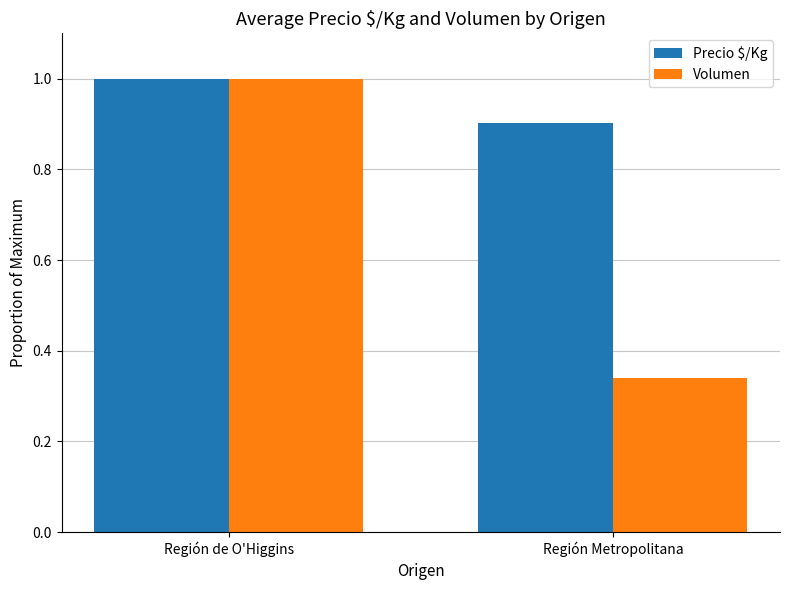

What is the spread (max minus min) of values at Región Metropolitana?

0.6